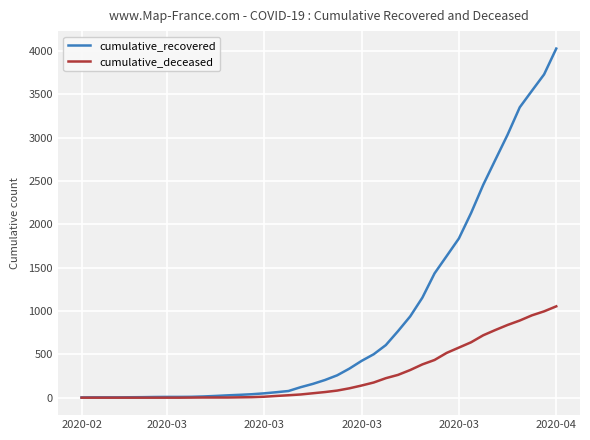

Rank the series by their average value, from highest to lowest.

cumulative_recovered, cumulative_deceased